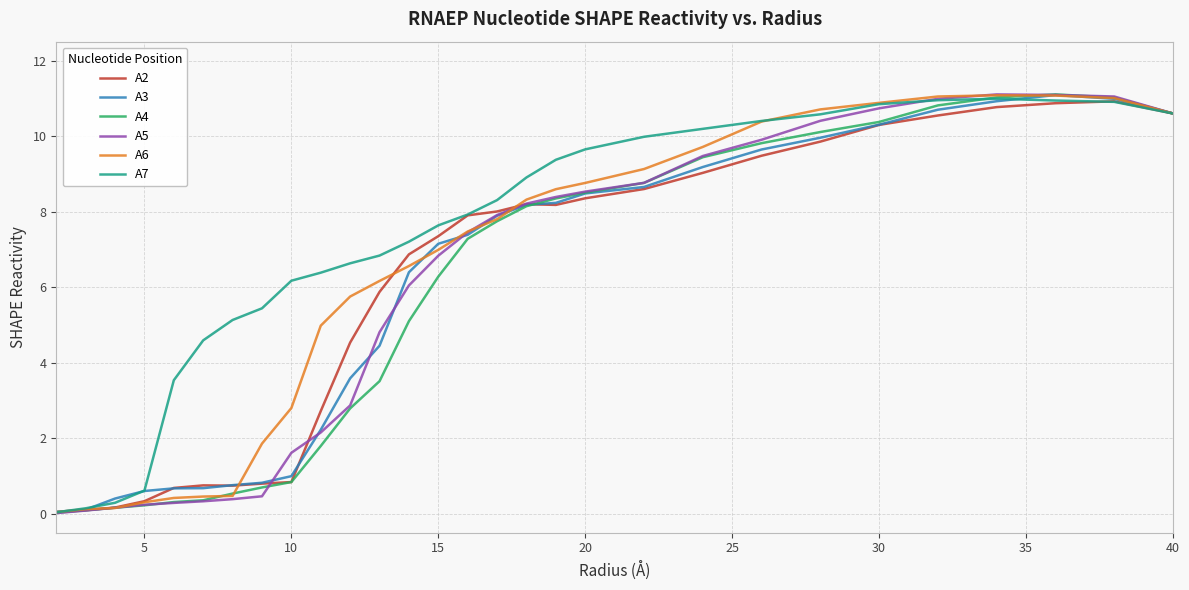

Which series has the largest total across all categories?

A7